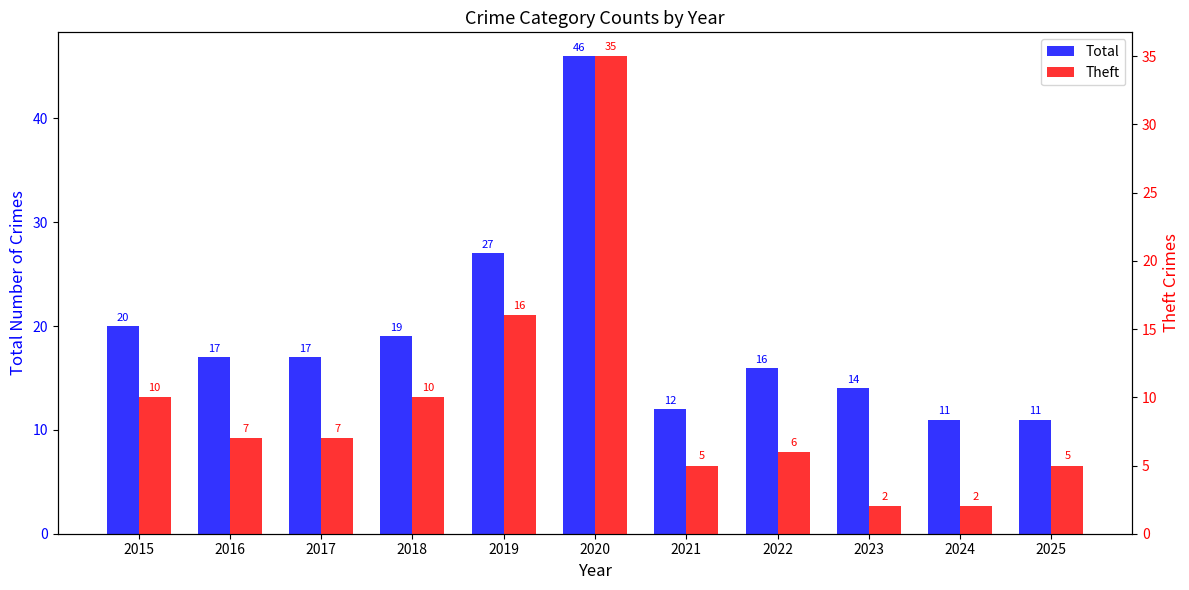

What is the sum of the Theft values at 2019 and 2015?

26